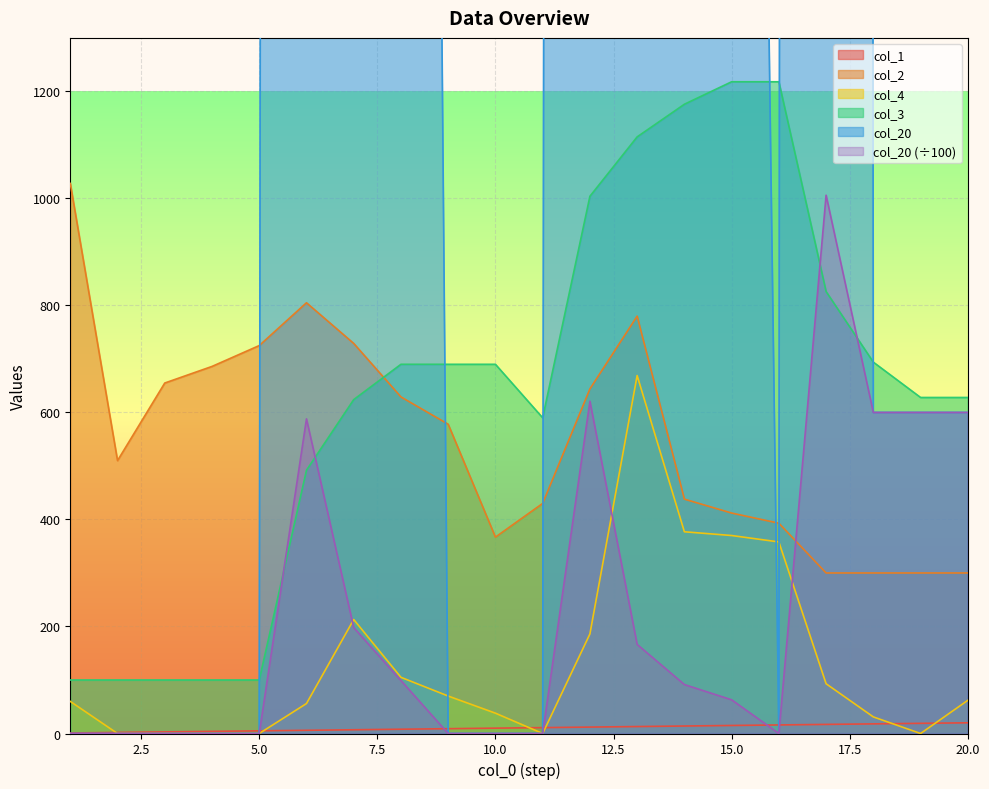

At which label does col_3 reach its peak?

15